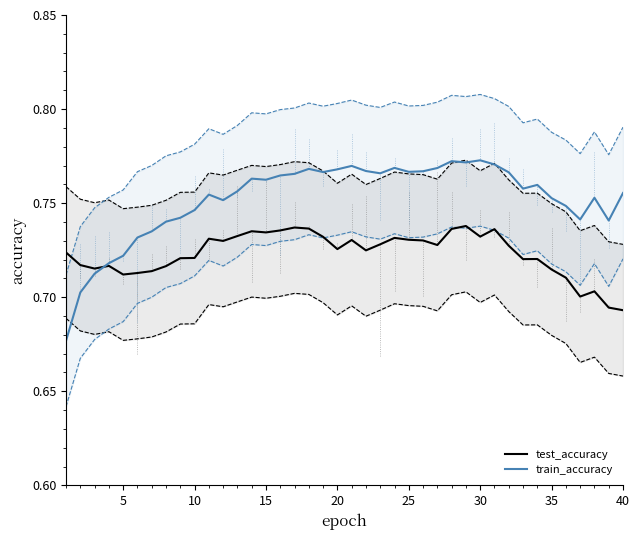

Which series ends up on top after the final intersection of train_accuracy and test_accuracy?

train_accuracy